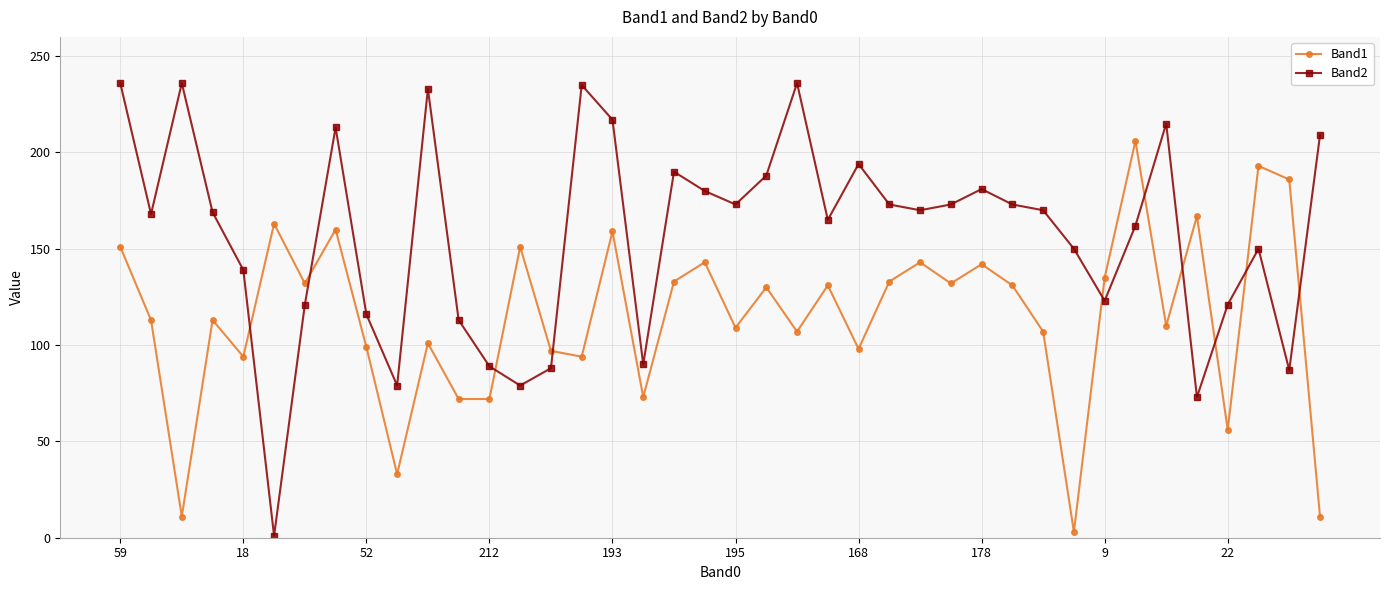

List the series in order of their peak value, lowest first.

Band1, Band2